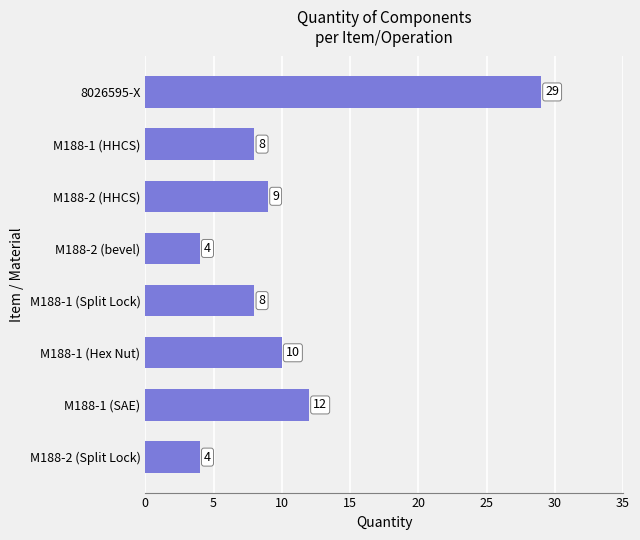

Is it true that the value at M188-1 (Split Lock) is 4?

False